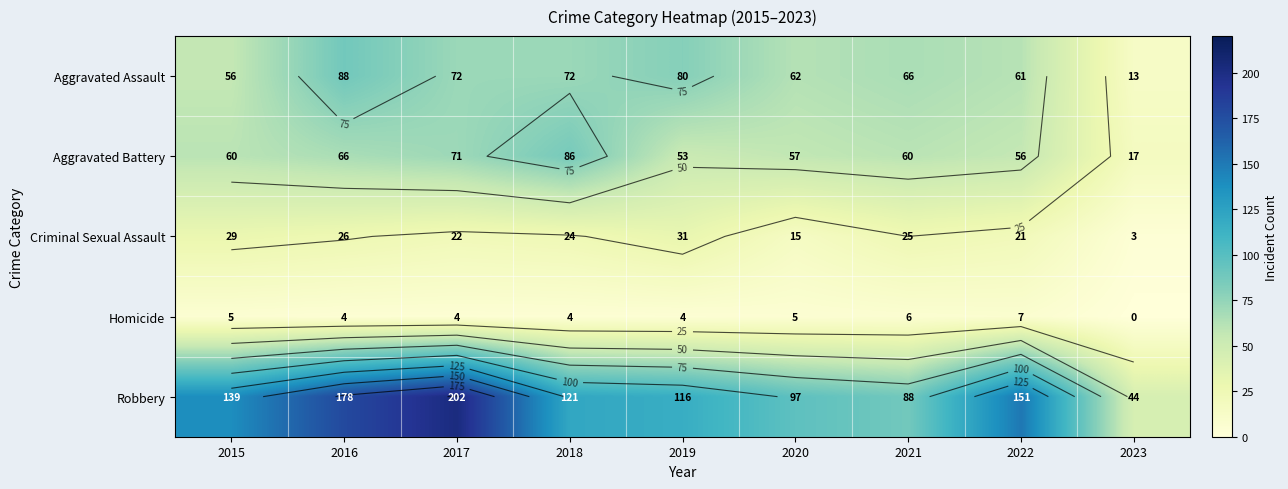

At which label does Aggravated Battery first exceed 60?

2016